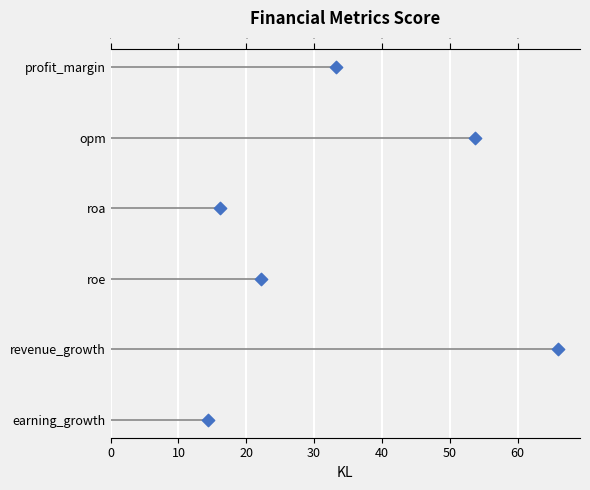

What is the change in value from 10 to 50?

+4